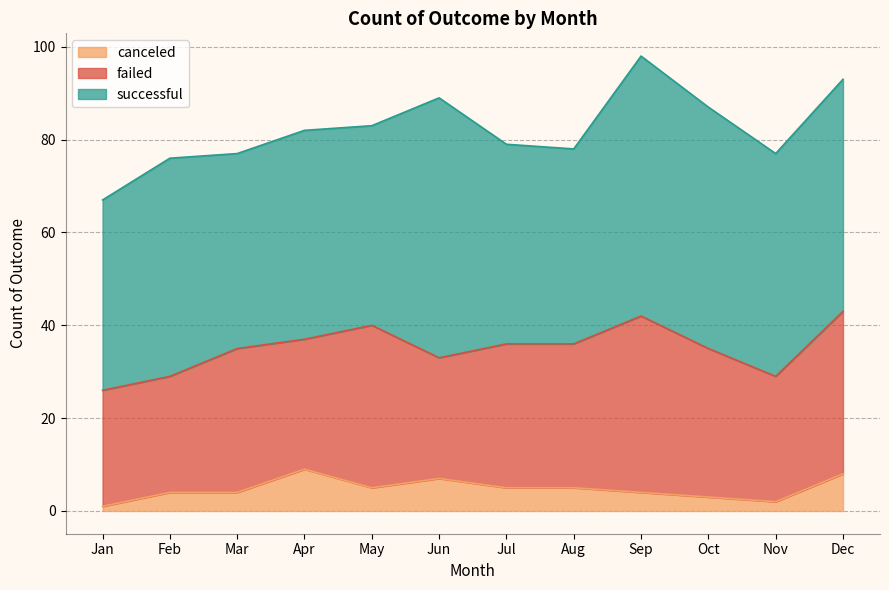

What is the spread (max minus min) of values at Mar?

38